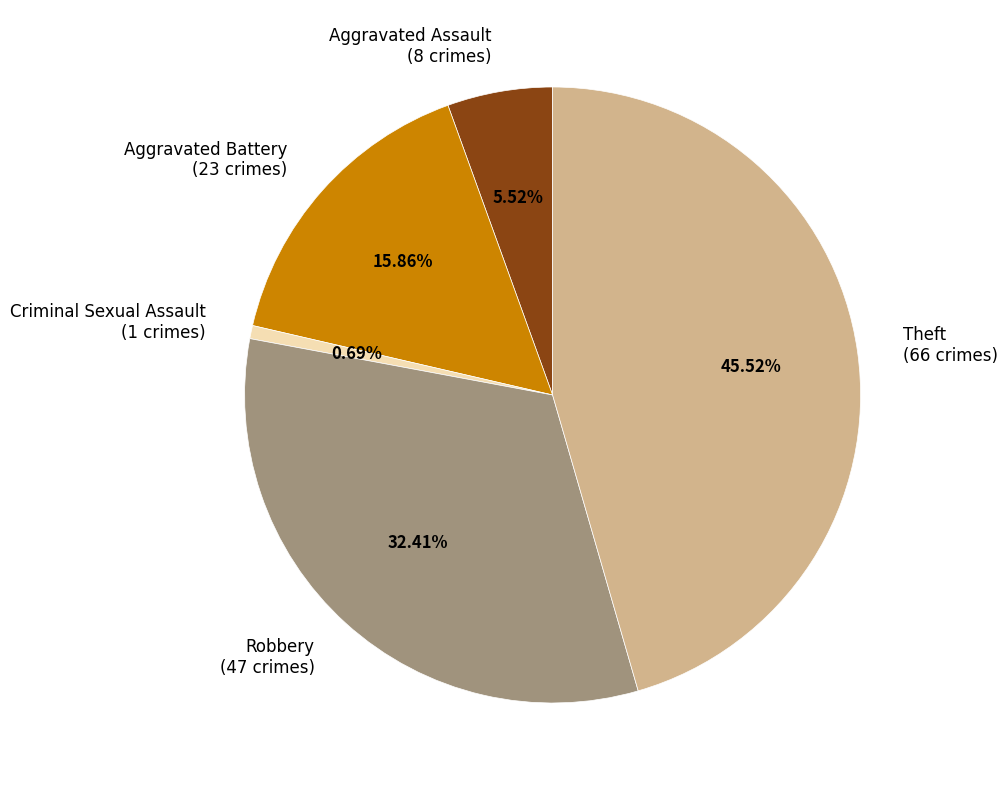

Rank the categories by value from lowest to highest.

Criminal Sexual Assault, Aggravated Assault, Aggravated Battery, Robbery, Theft